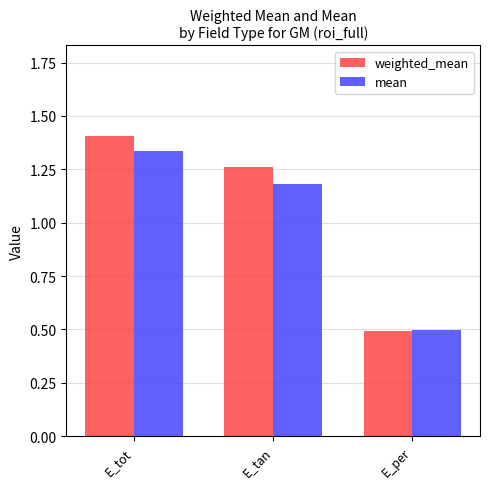

Which label corresponds to the smallest value in the chart?

E_per